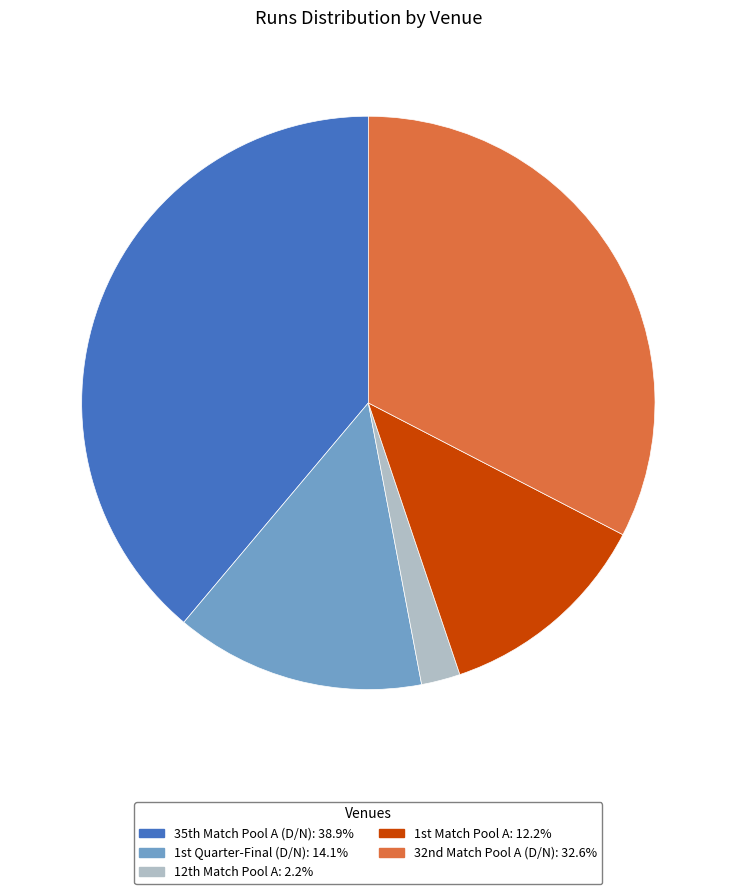

Which category has the biggest portion of the pie?

35th Match Pool A (D/N)